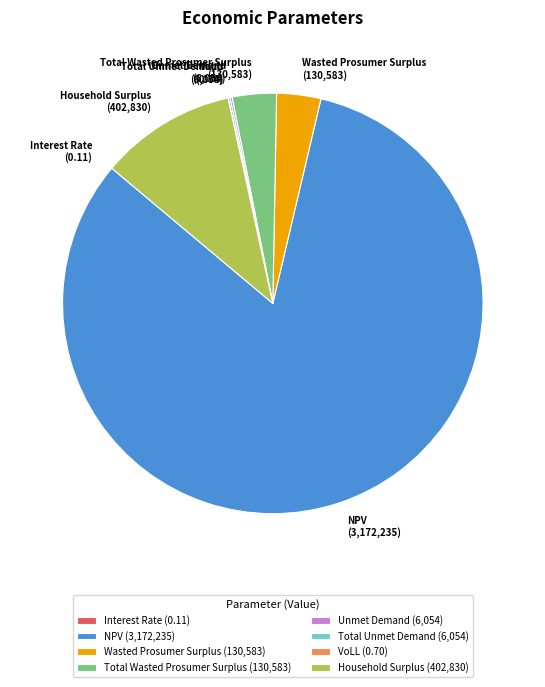

Is the sum of NPV and Household Surplus greater than half?

Yes